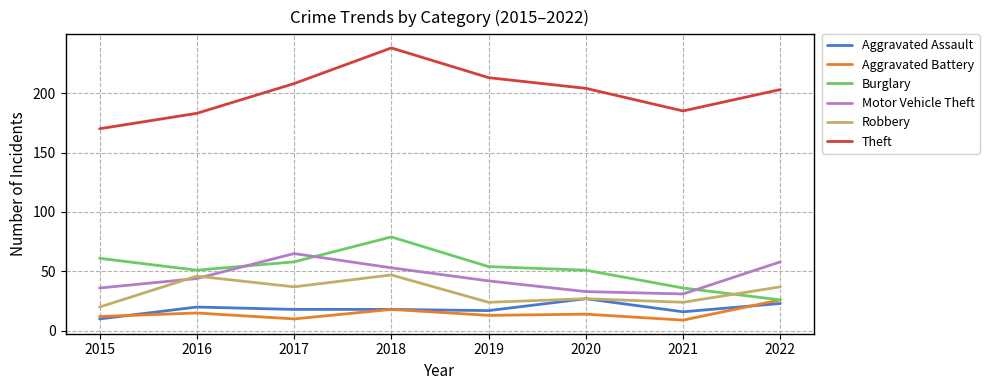

The Aggravated Assault series shows 10 at 2015. True or false?

True